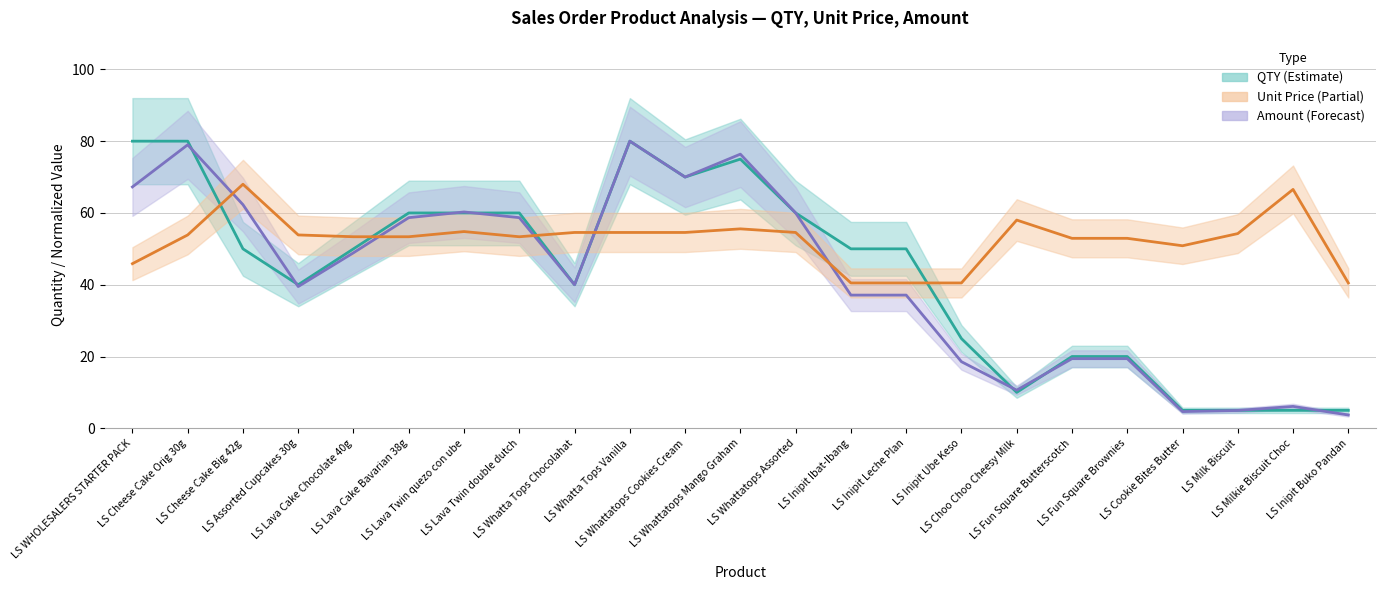

What is the difference between the Amount (normalized) values at LS Whattatops Mango Graham and LS Lava Cake Chocolate 40g?

27.5